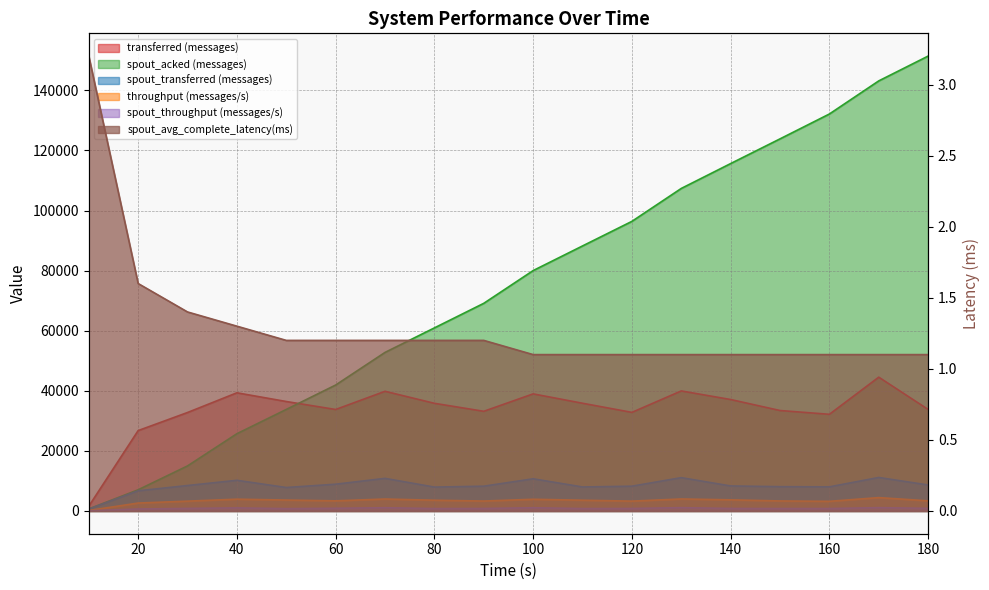

At which label is throughput (messages/s) closest to 2301?

20